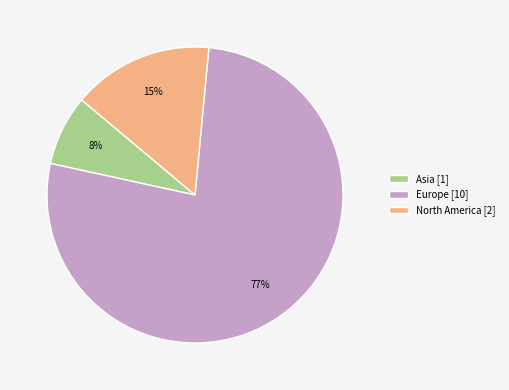

True or false: North America [2] accounts for 15% of the total.

True